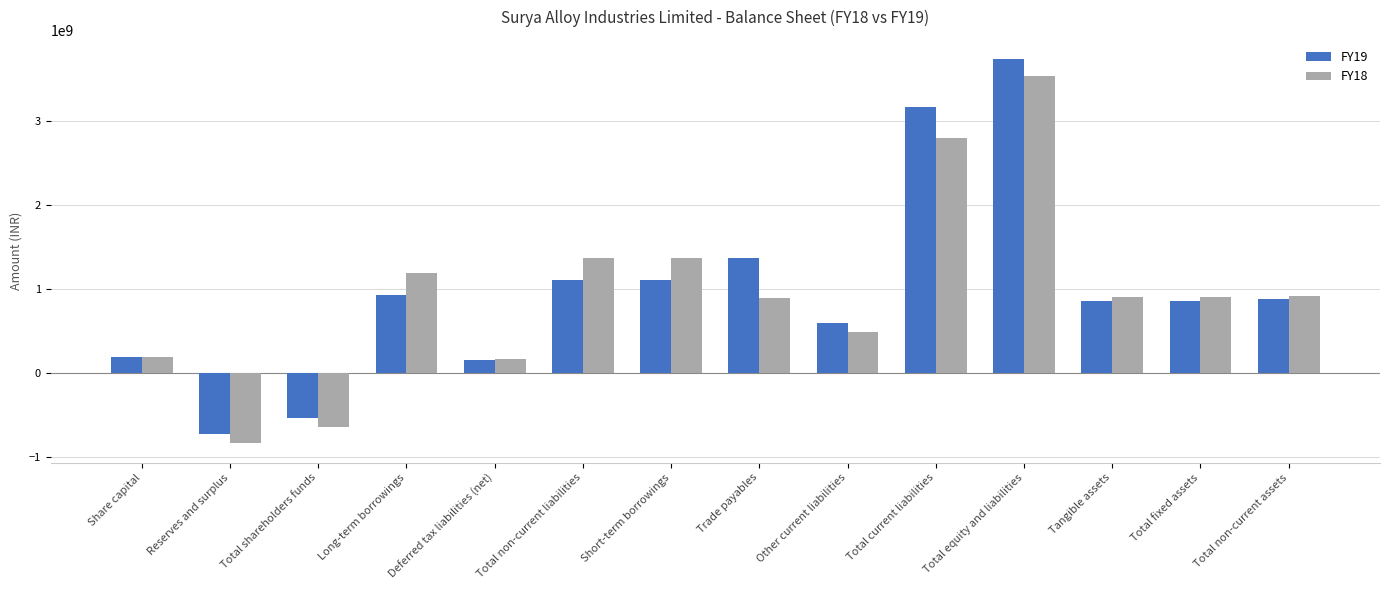

Is the value of FY19 at Other current liabilities greater than the value of FY18 at Total equity and liabilities?

No